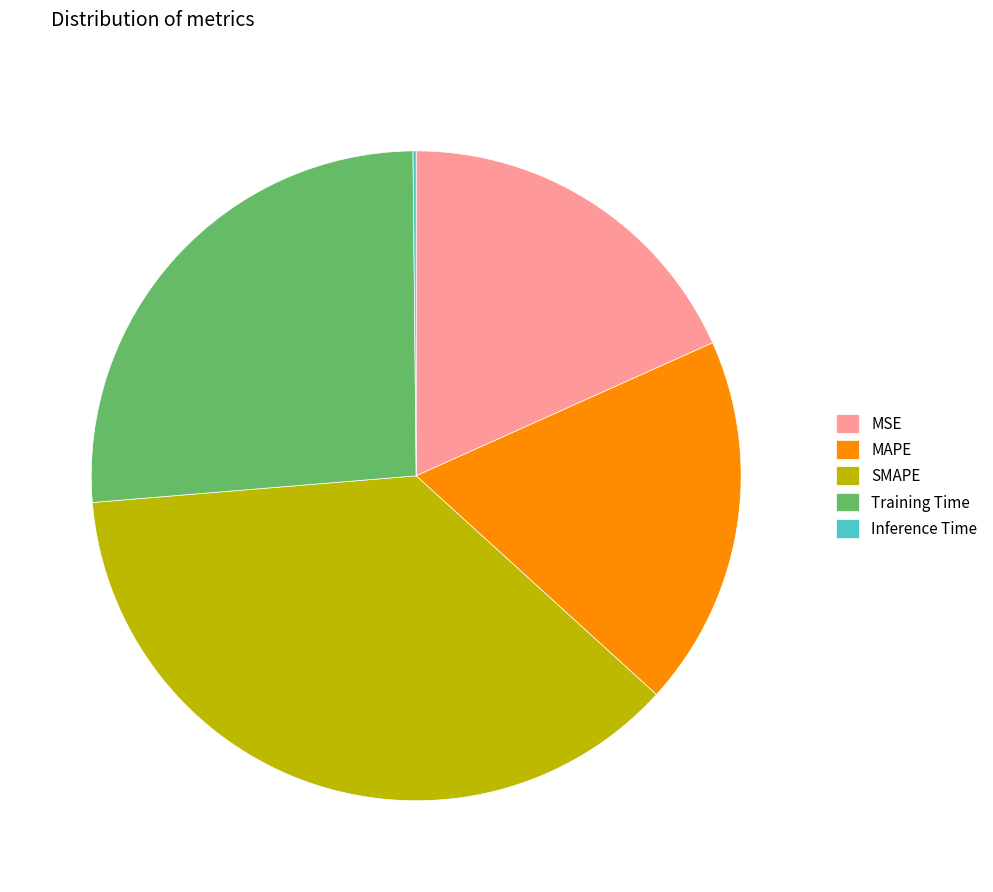

Which slice is the largest?

SMAPE